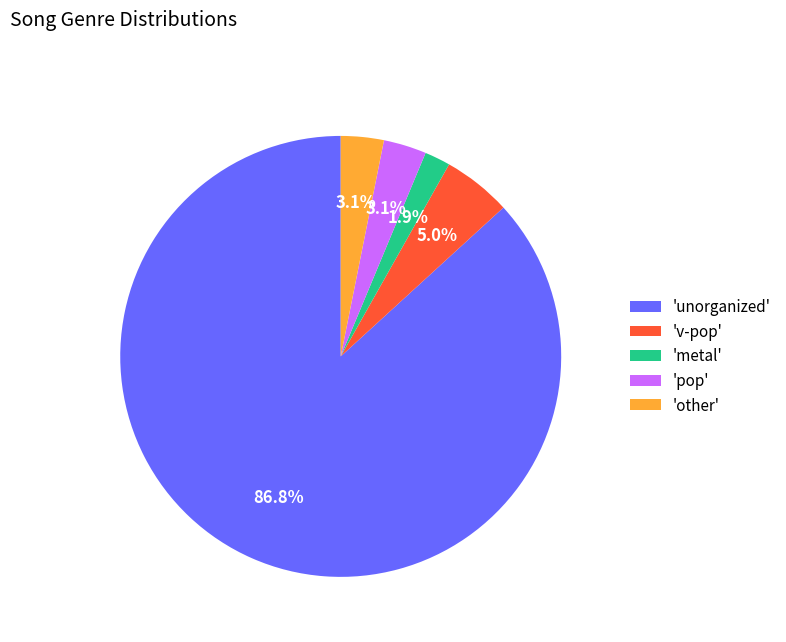

Which category has the smallest portion of the pie?

'metal'